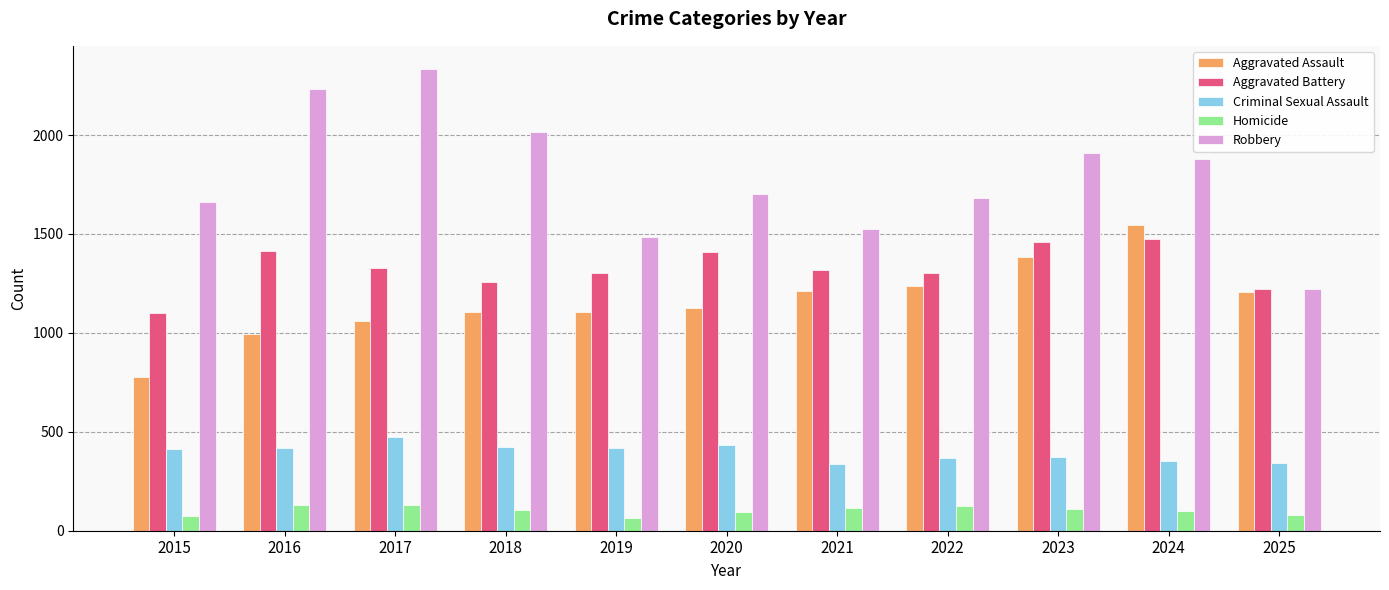

What is the difference between the maximum and minimum values in the Criminal Sexual Assault series?

133